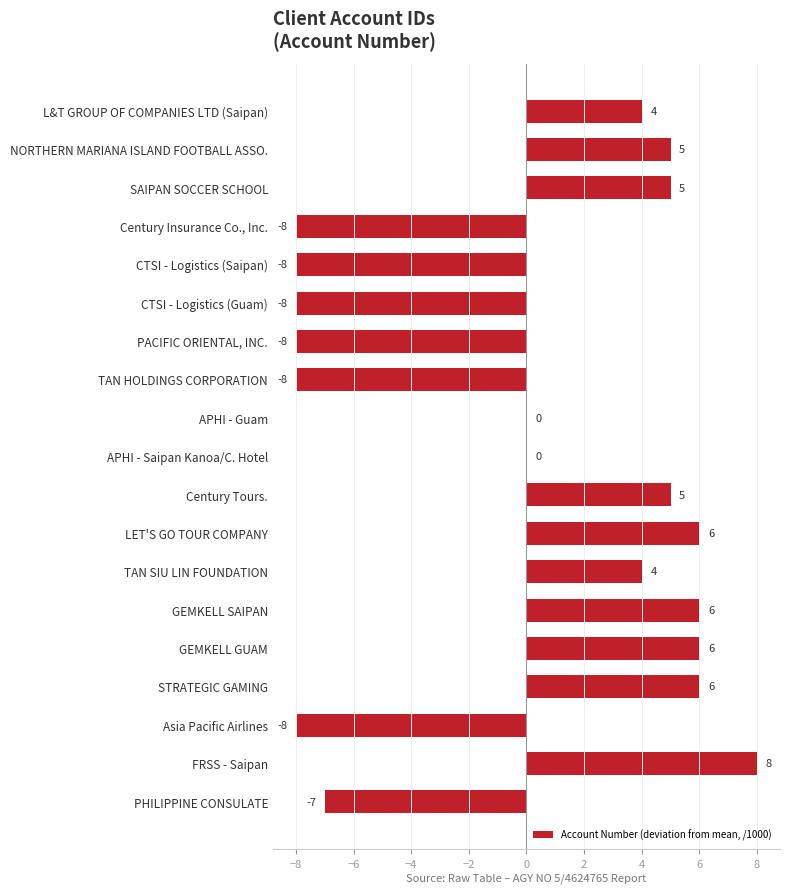

At which category does the chart reach its peak across all series?

FRSS - Saipan